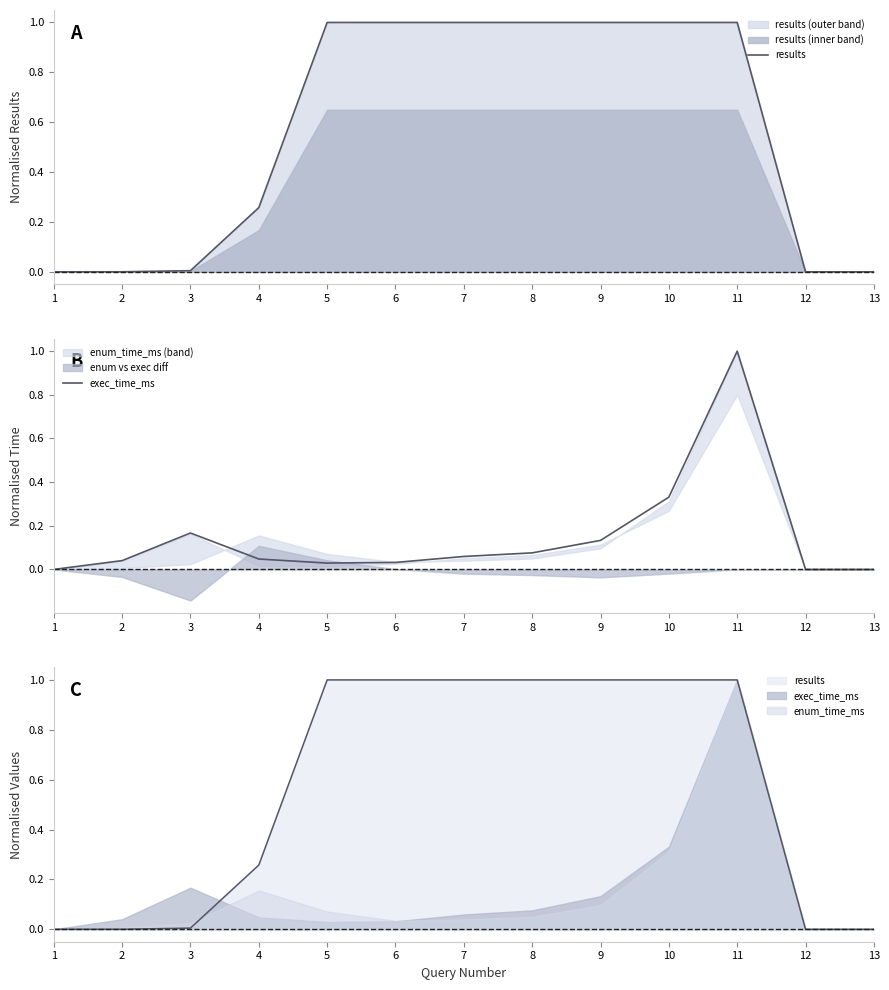

How many times do exec_time_ms and results cross each other?

1